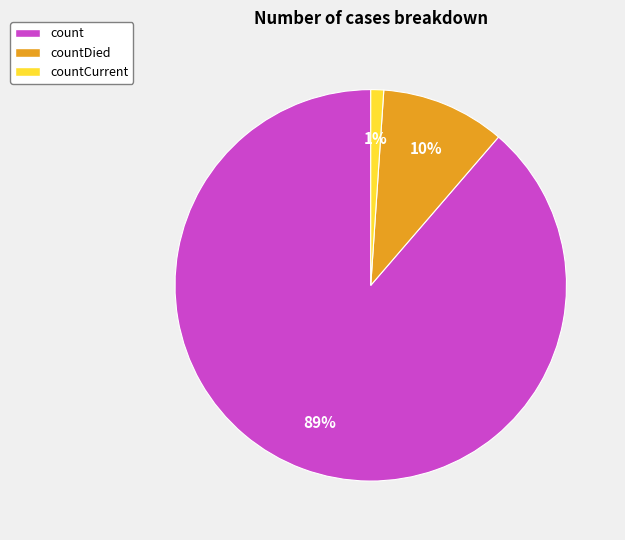

To the nearest percent, what is the average slice percentage?

33%